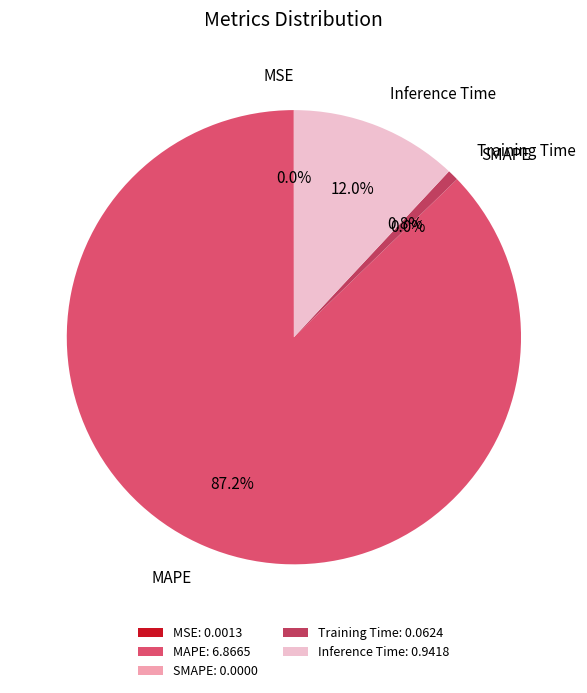

Count the number of slices in the pie.

5